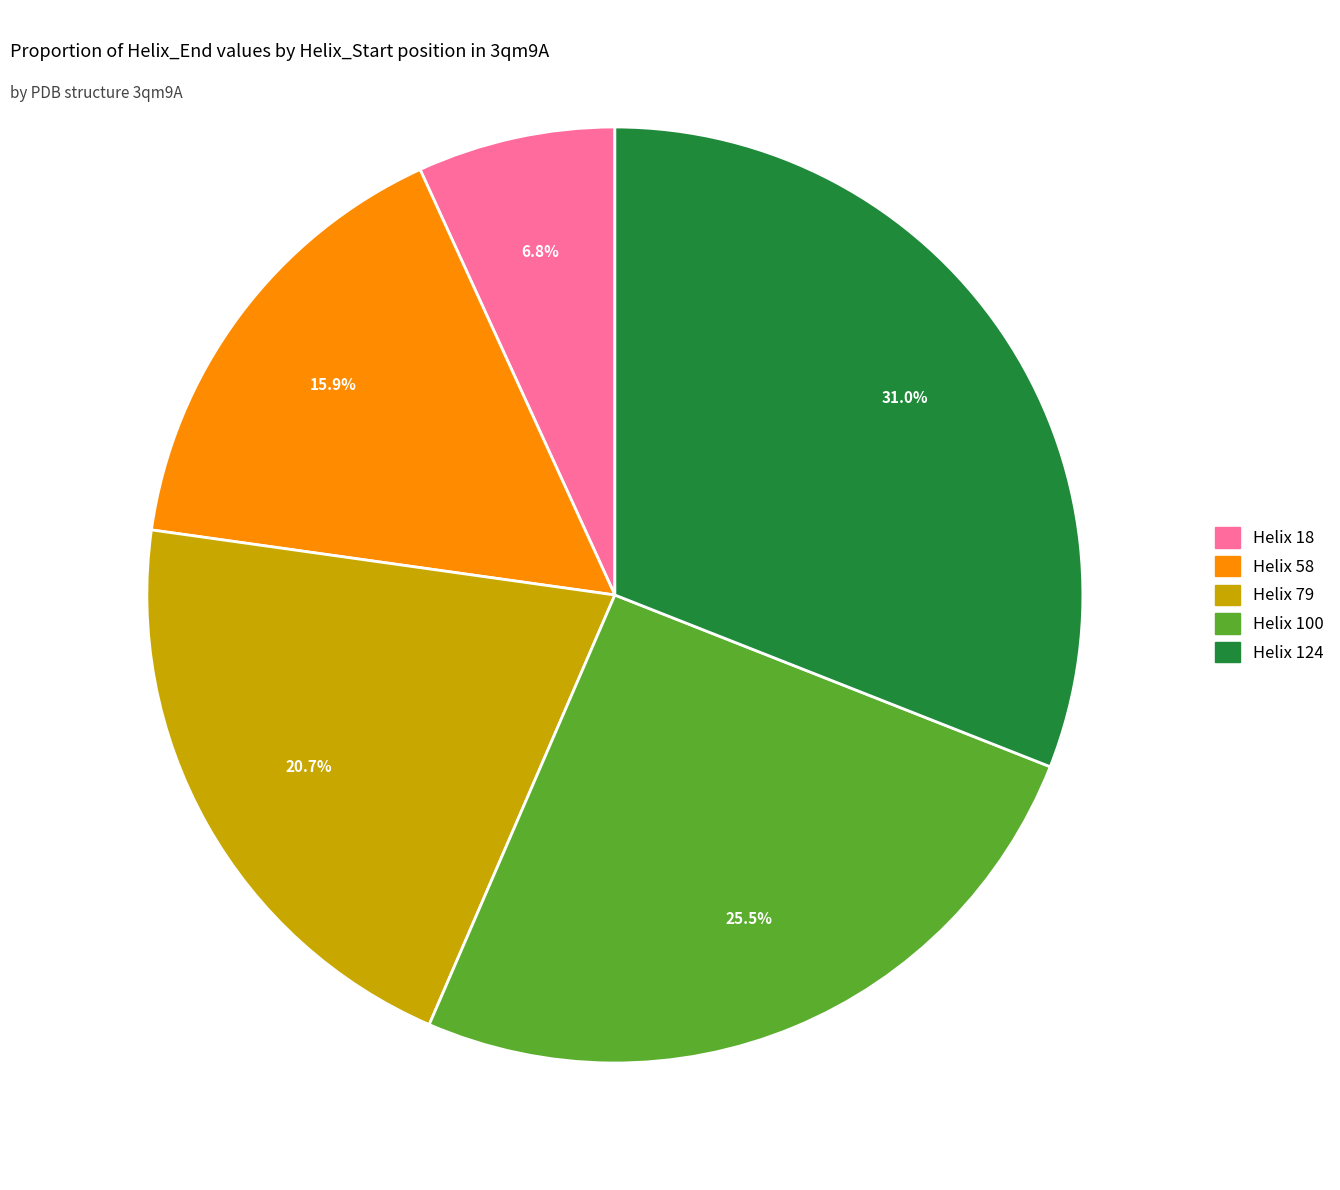

What percentage is NOT represented by Helix 124?

69.0%